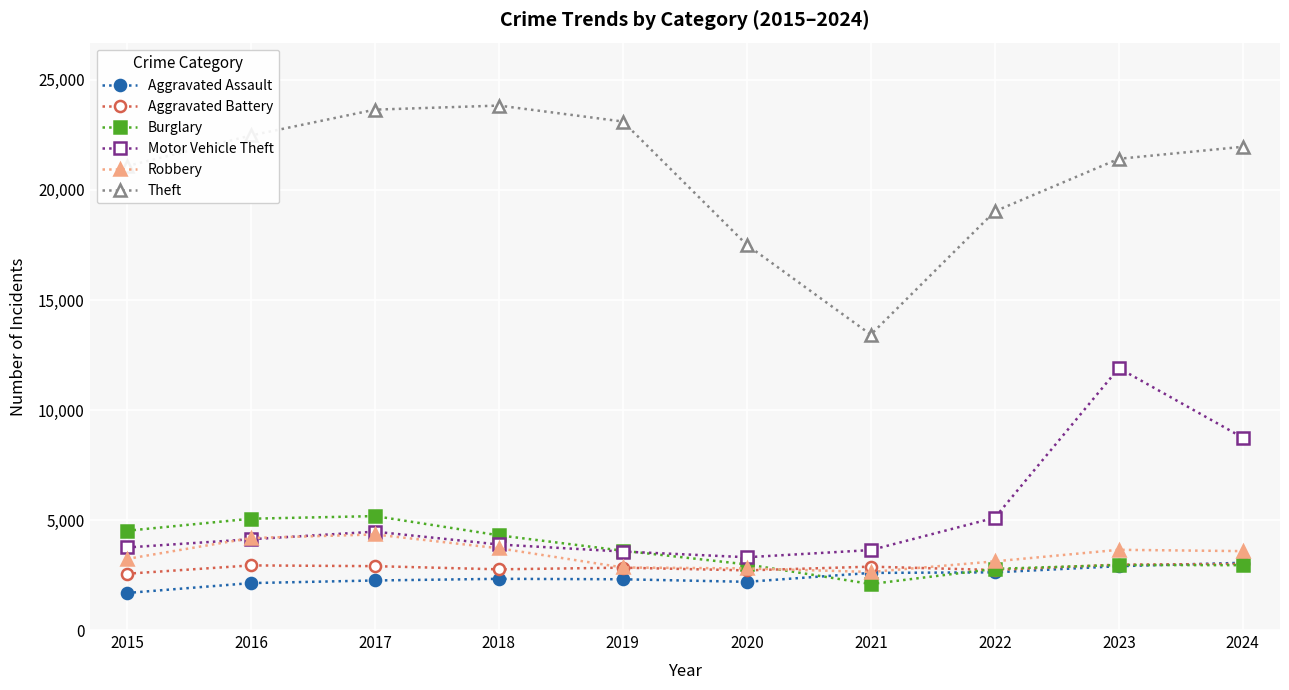

True or false: Robbery has a value of 3121 at 2022.

True